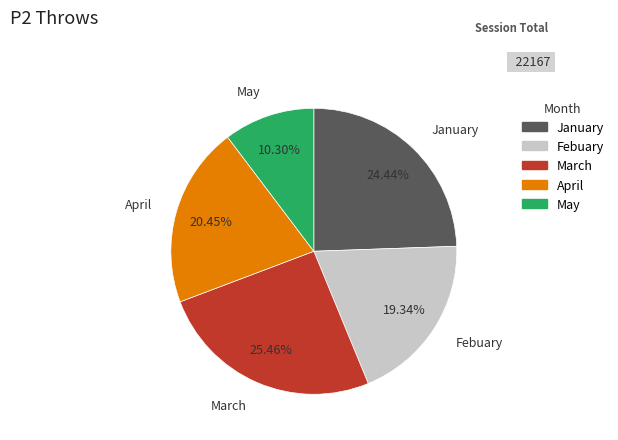

What is the ratio of the value at April to the value at March?

0.8